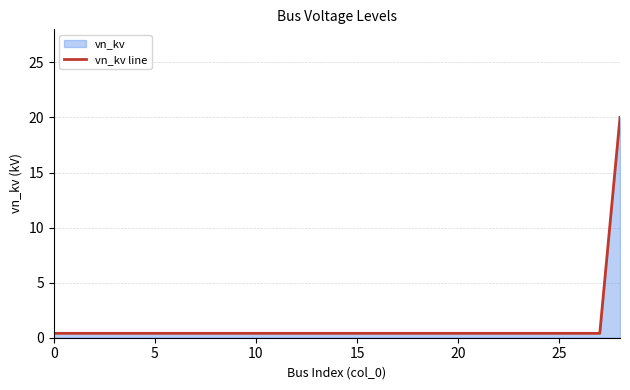

The value at 13 is 0.4. True or false?

True